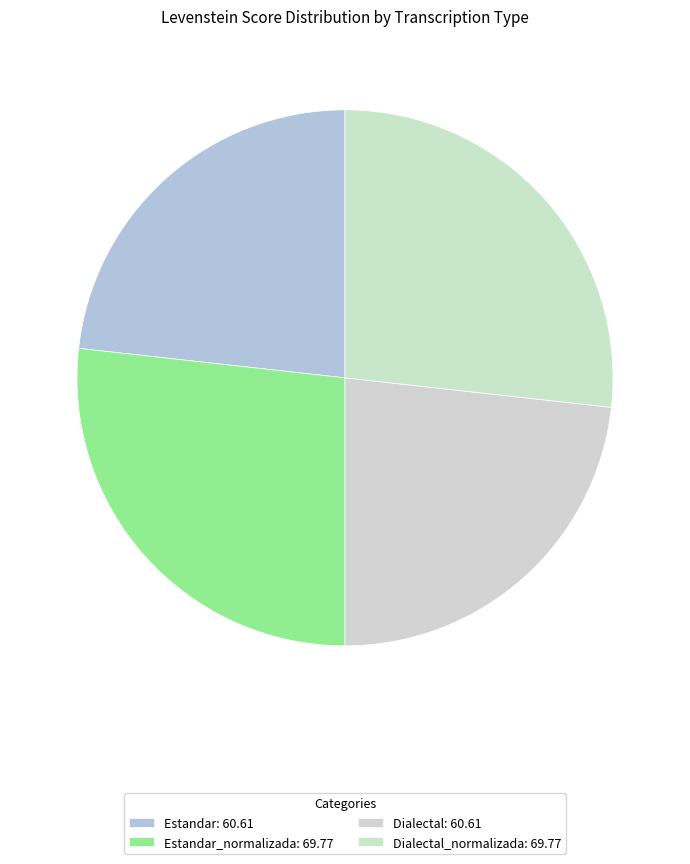

How many slices are in this pie chart?

4